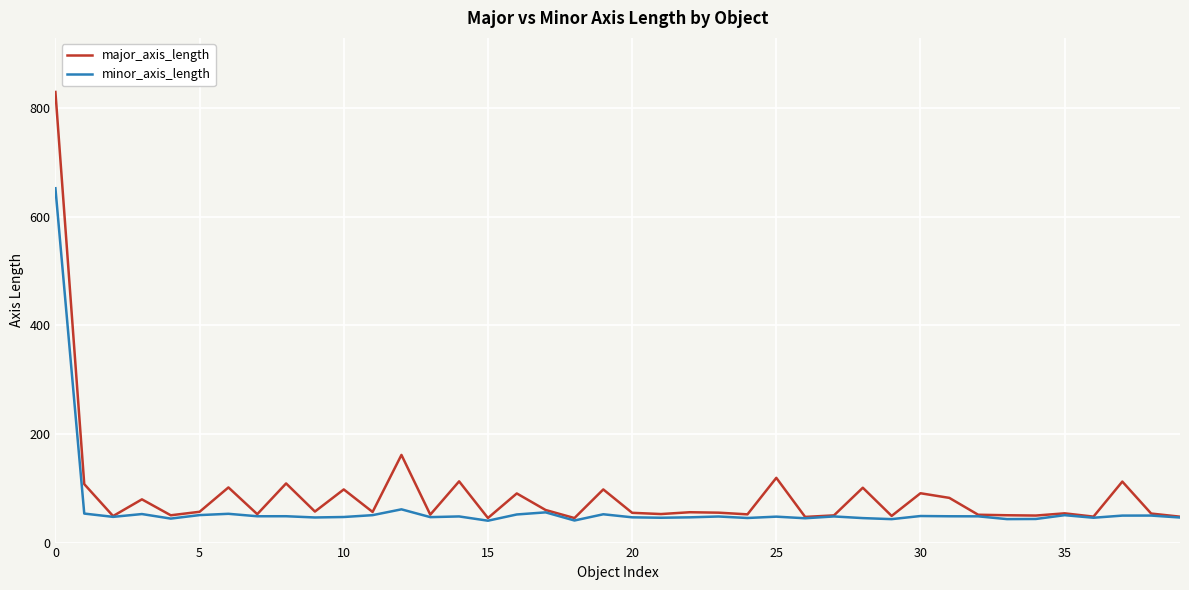

How many lines are shown in the chart?

2